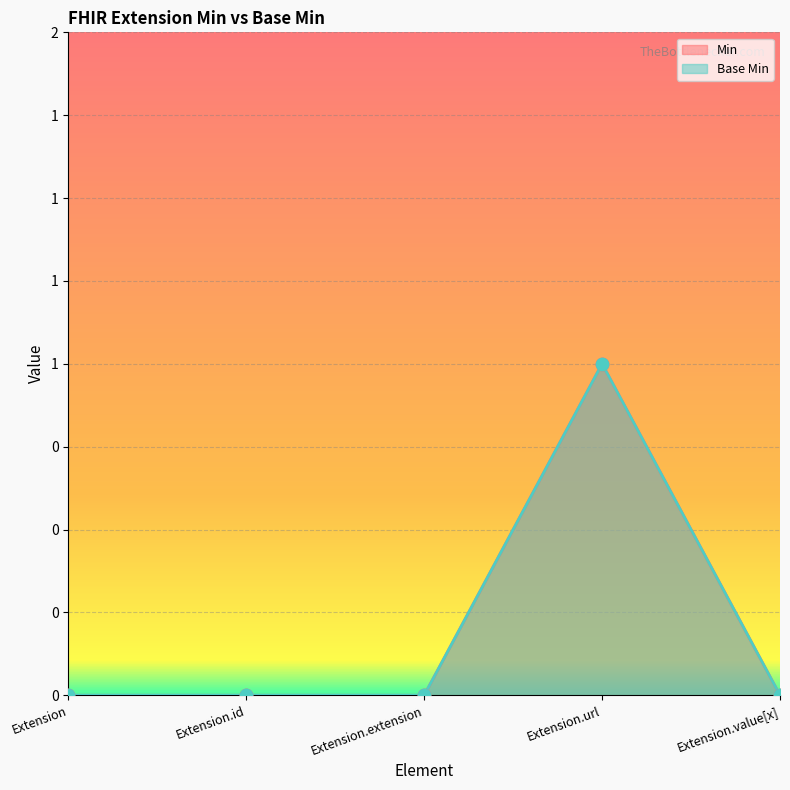

Which series reaches the maximum Y coordinate?

Min